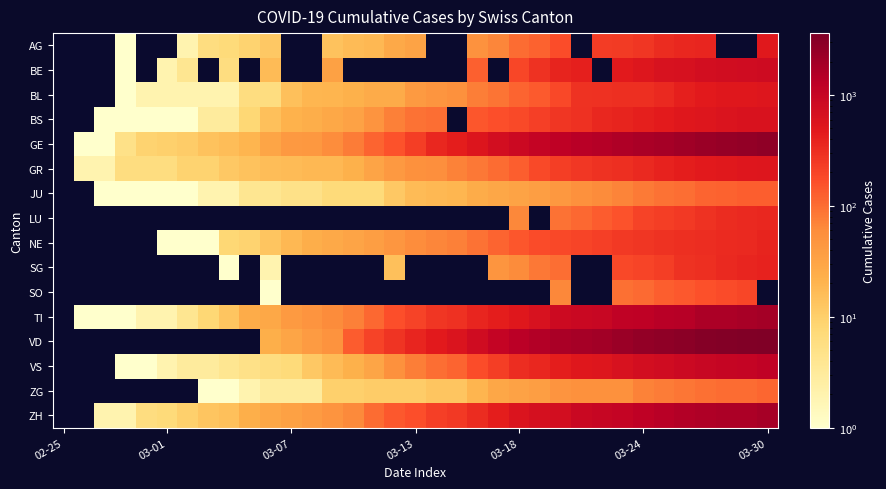

Count the number of categories in the chart.

35